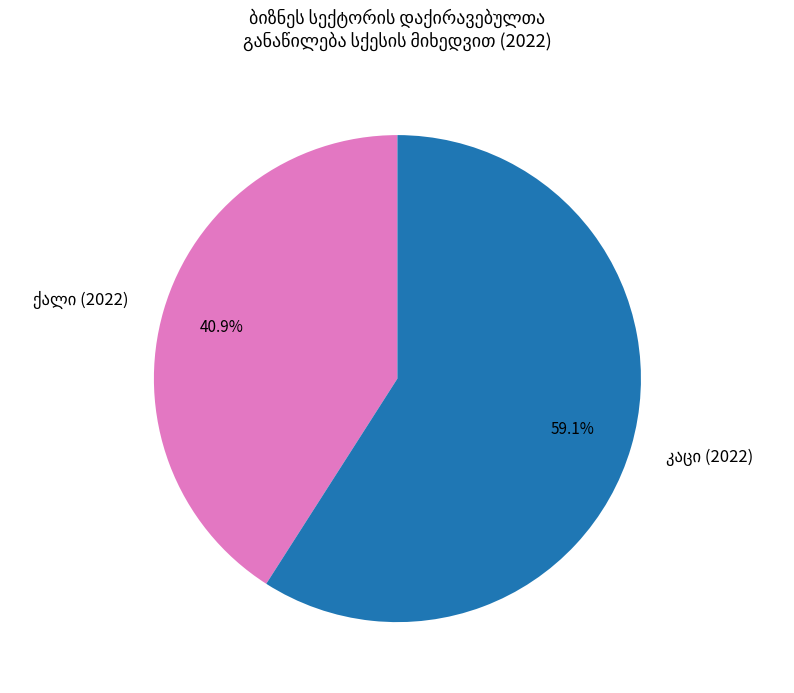

Is there any slice that represents more than half of the pie?

Yes